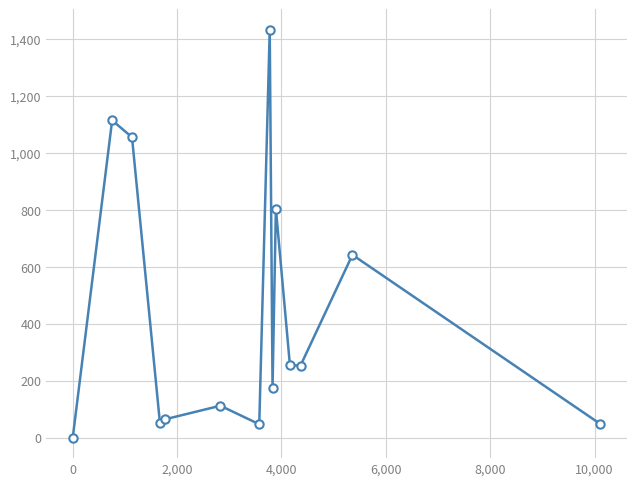

How many lines are shown in the chart?

1